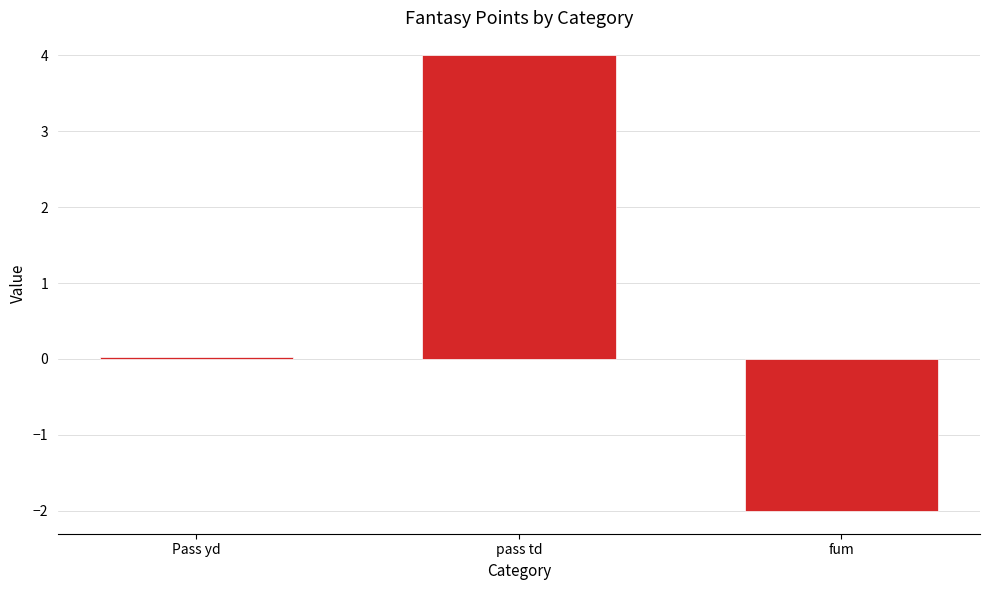

How many series are shown in this chart?

1